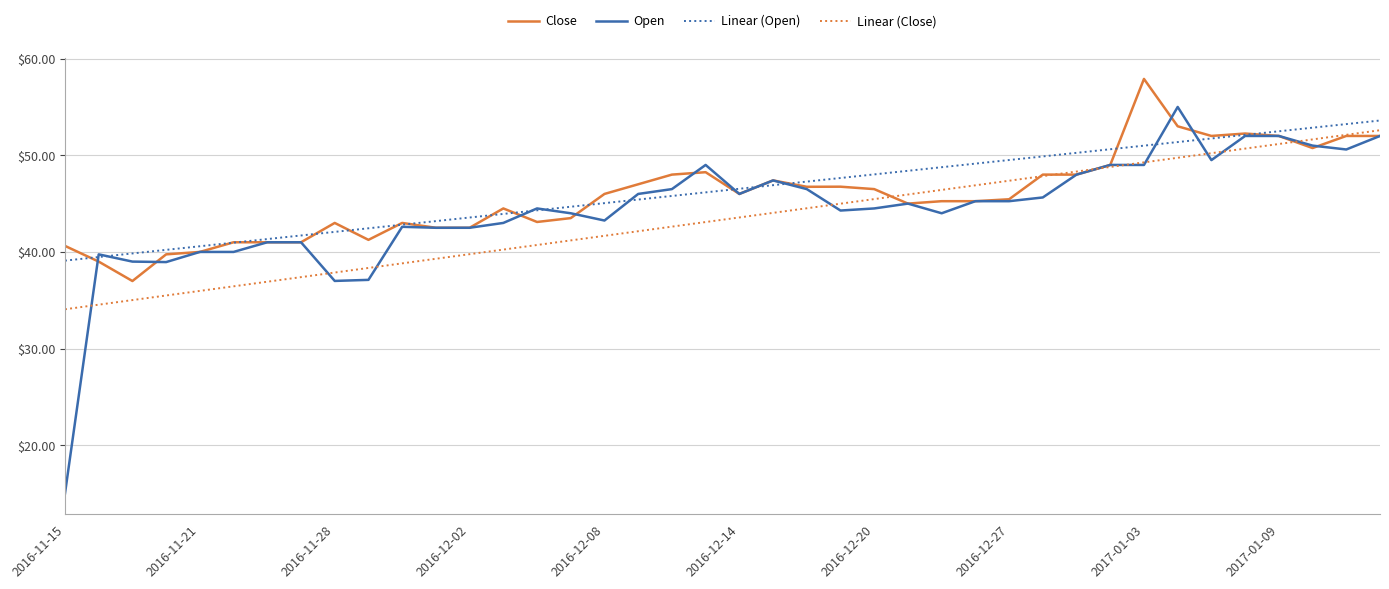

Which series has the largest range (max minus min)?

Open